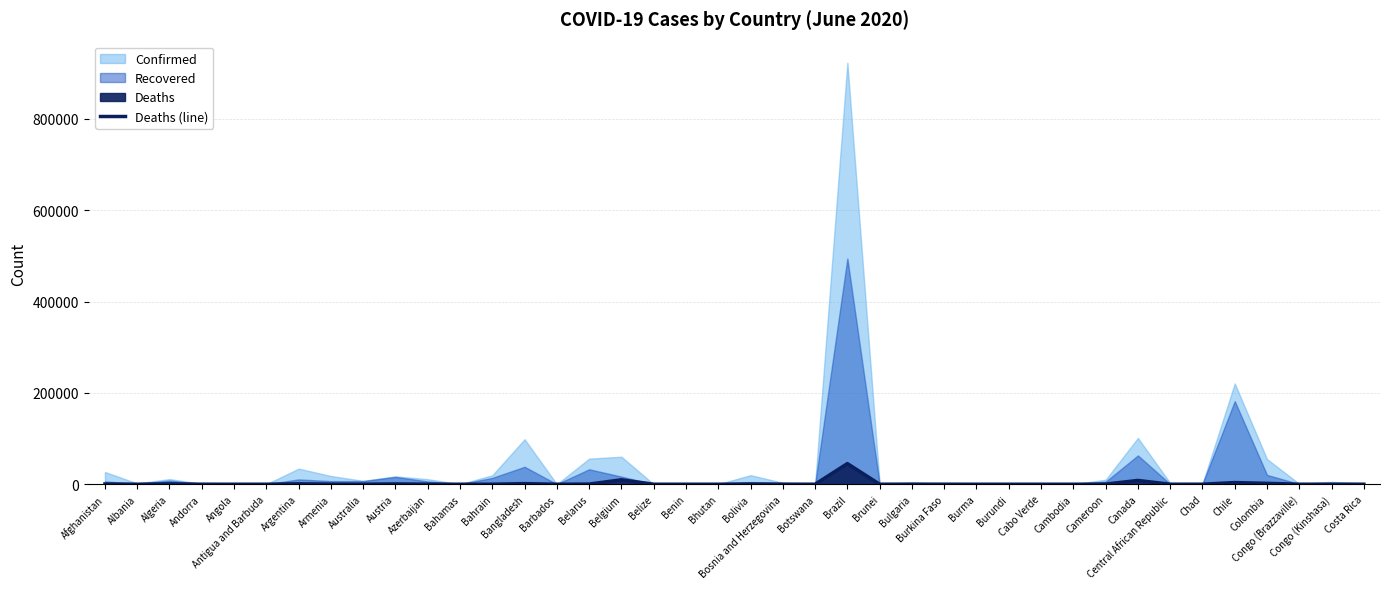

Read the value at Belgium, to the nearest 50.

9700